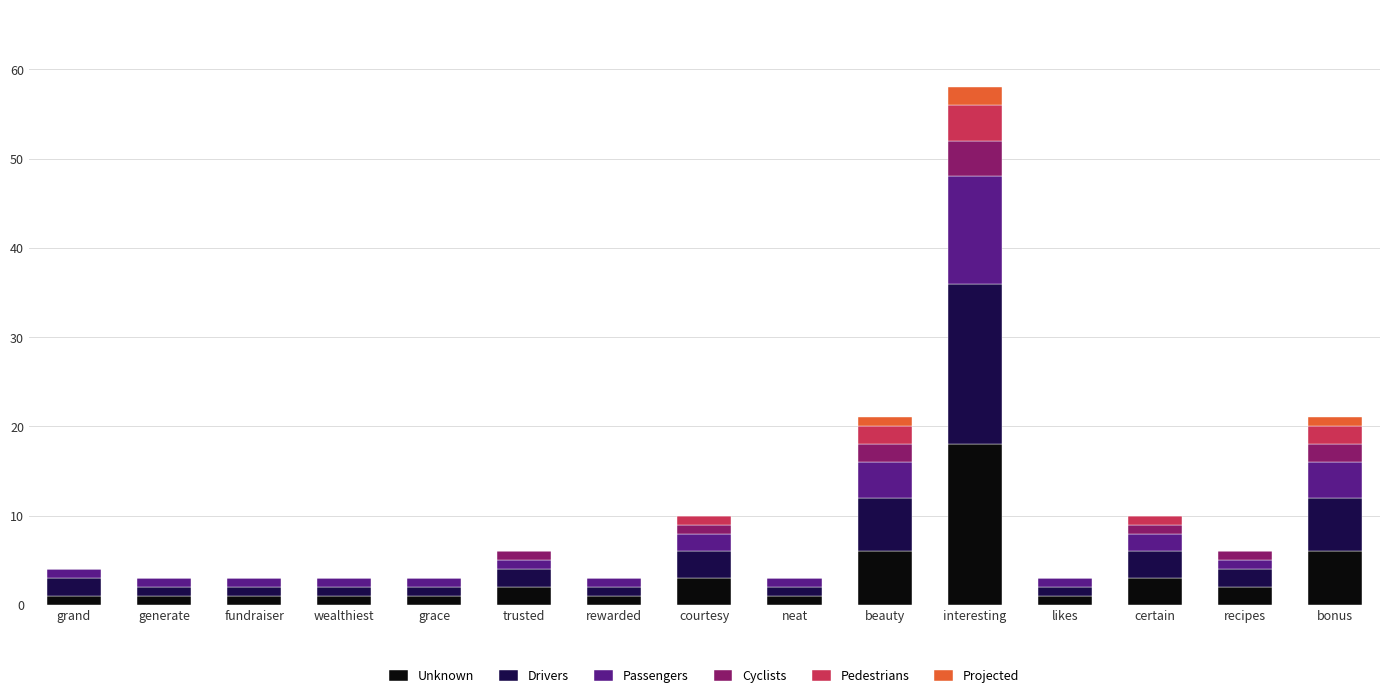

At which category is the sum across all series the highest?

interesting